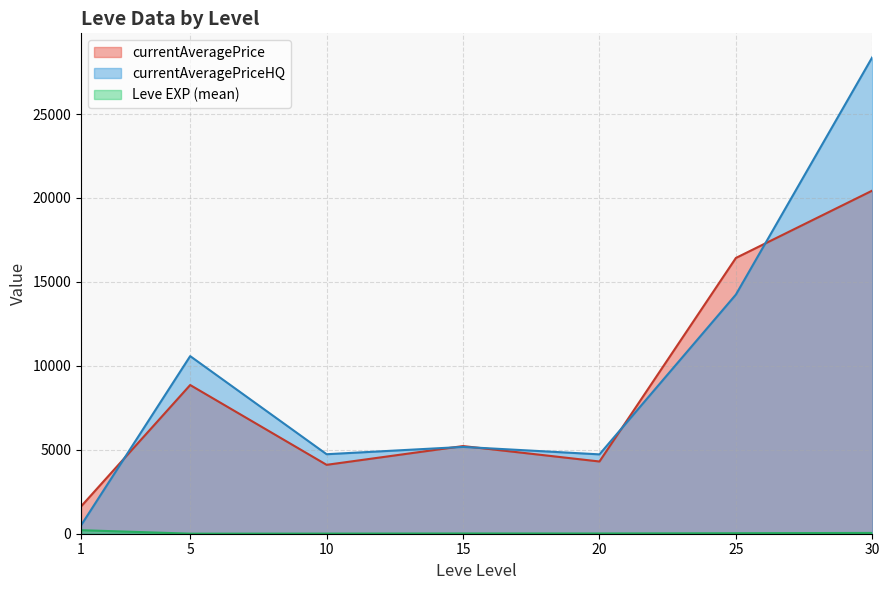

What is the average value of the currentAveragePrice series?

8711.8